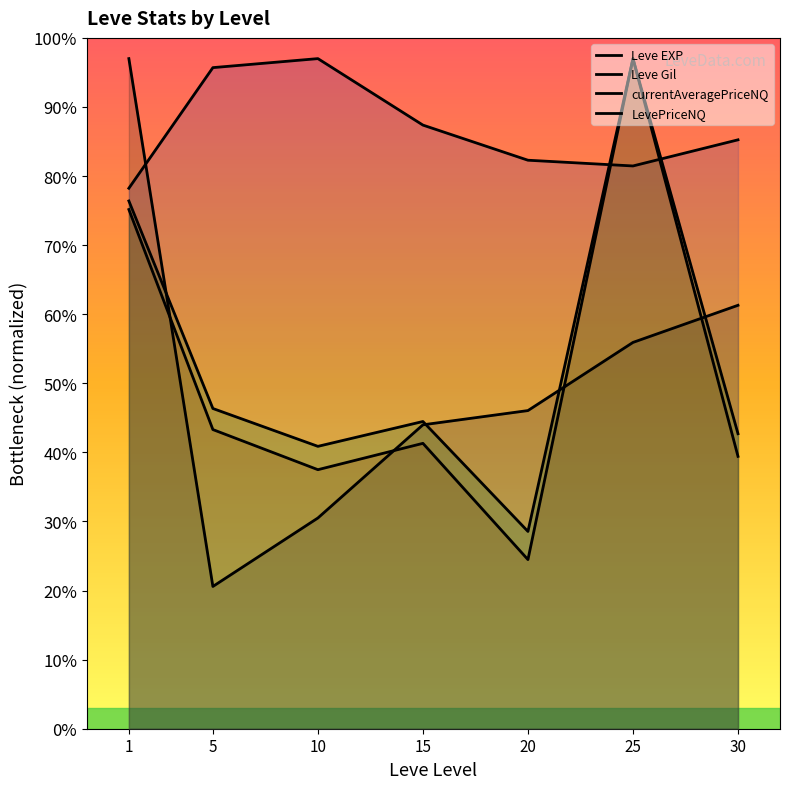

In Leve EXP, how many points are lower than both neighbors (excluding endpoints)?

1